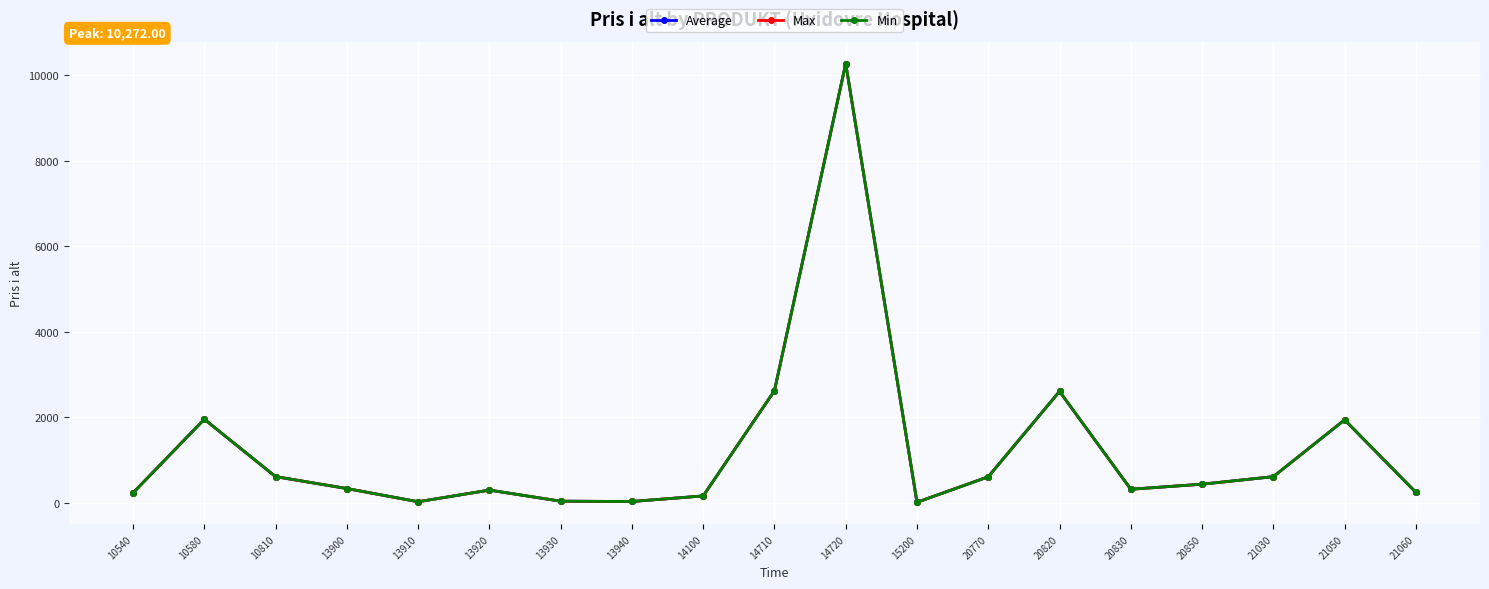

Reading left to right, list all the values displayed in this chart.

Average: 236.0	1957.2	616.0	337.5	28.8	300.8	41.8	34.5	165.0	2624.0	10272.0	16.5	612.0	2608.4	320.9	439.0	615.0	1943.0	249.0
Max: 236.0	1957.2	616.0	337.5	28.8	300.8	41.8	34.5	165.0	2624.0	10272.0	16.5	612.0	2608.4	320.9	439.0	615.0	1943.0	249.0
Min: 236.0	1957.2	616.0	337.5	28.8	300.8	41.8	34.5	165.0	2624.0	10272.0	16.5	612.0	2608.4	320.9	439.0	615.0	1943.0	249.0